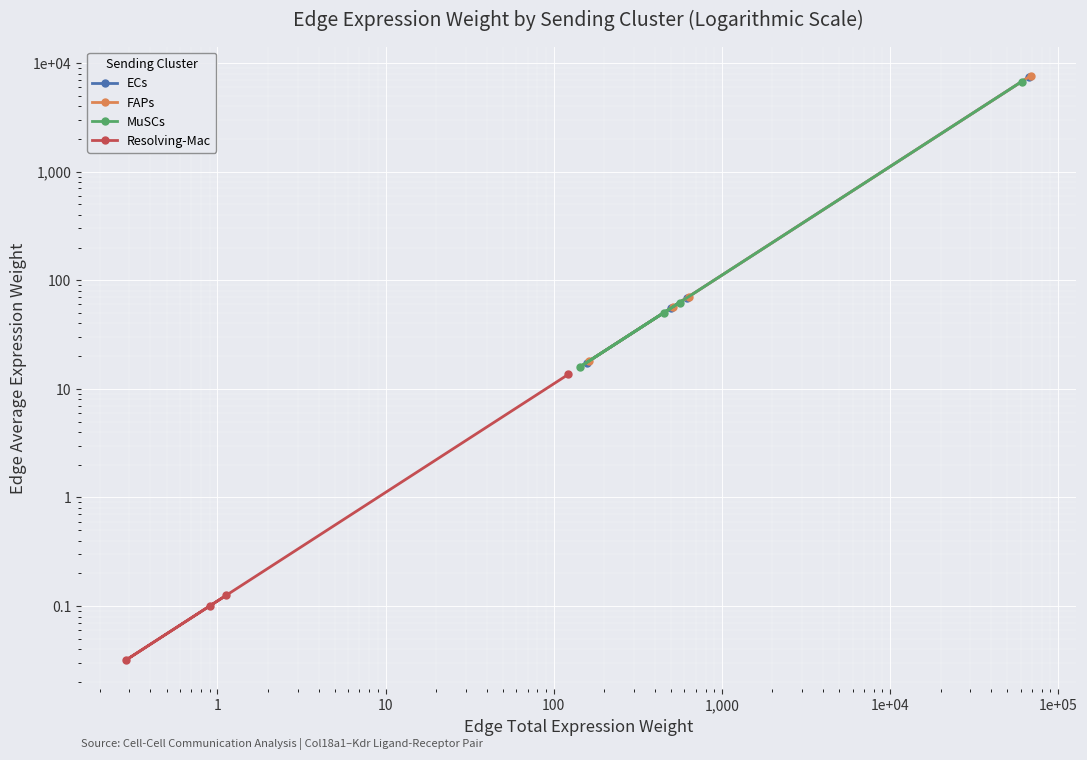

Is it true that Resolving-Mac equals 0.1 at 1?

False